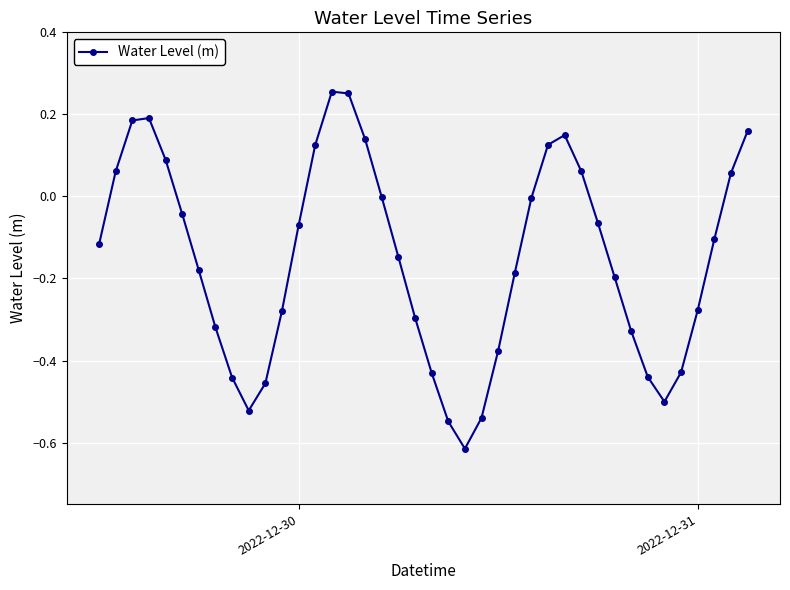

What is the difference between the maximum and minimum values?

0.9